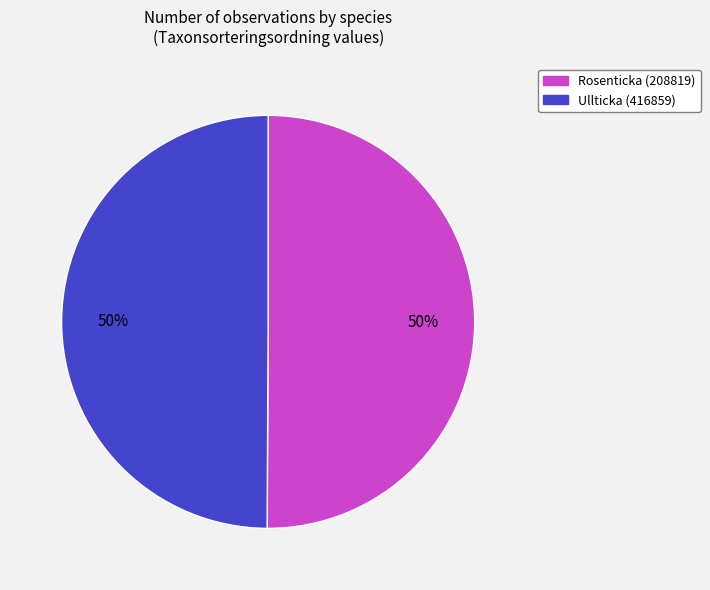

To the nearest percent, what percentage of the pie is Rosenticka (208819)?

50%